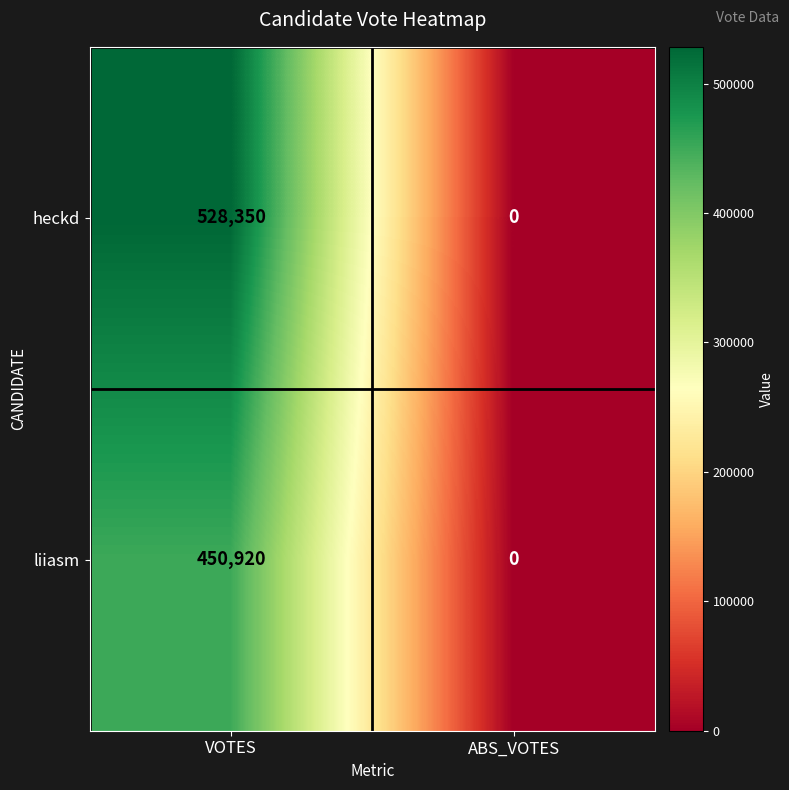

List the series in order of their peak value, lowest first.

liiasm, heckd